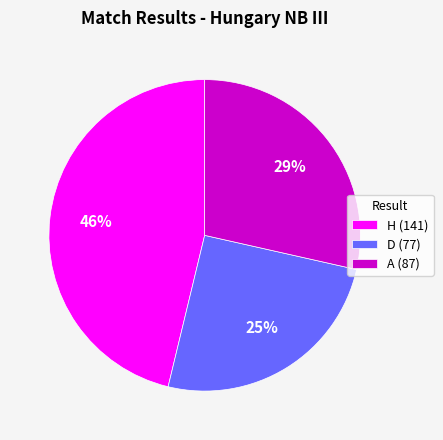

Is there any slice that represents more than half of the pie?

No